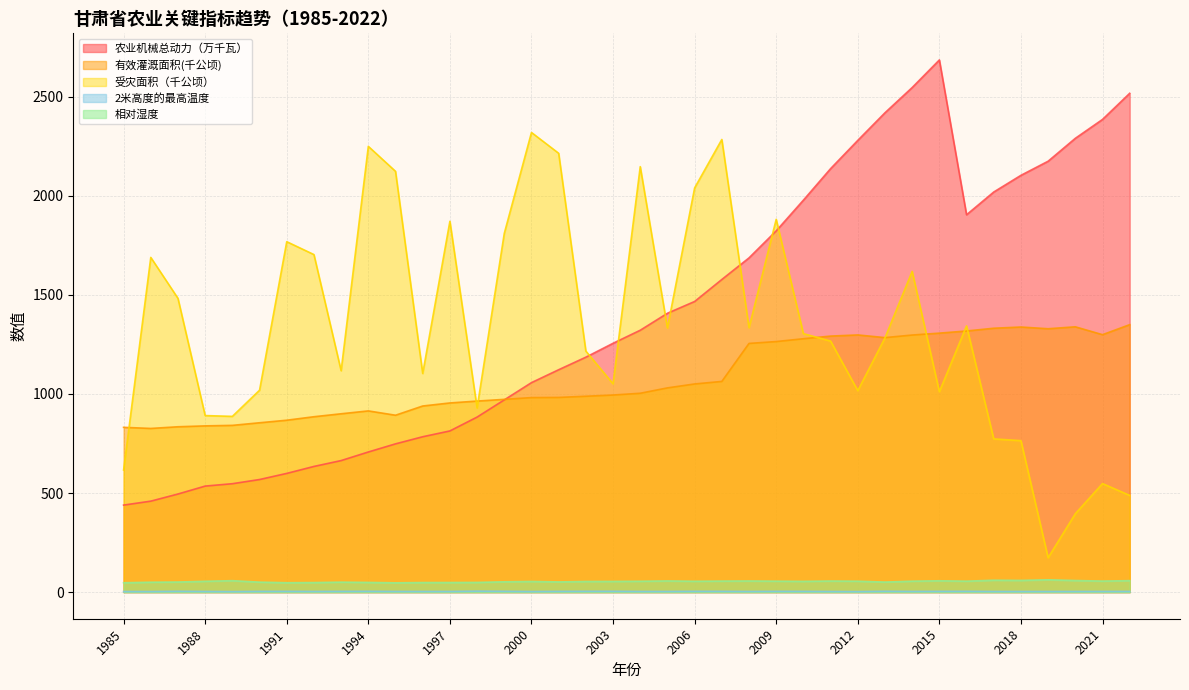

Between 1985 and 2006, which series saw the biggest shift?

受灾面积（千公顷）